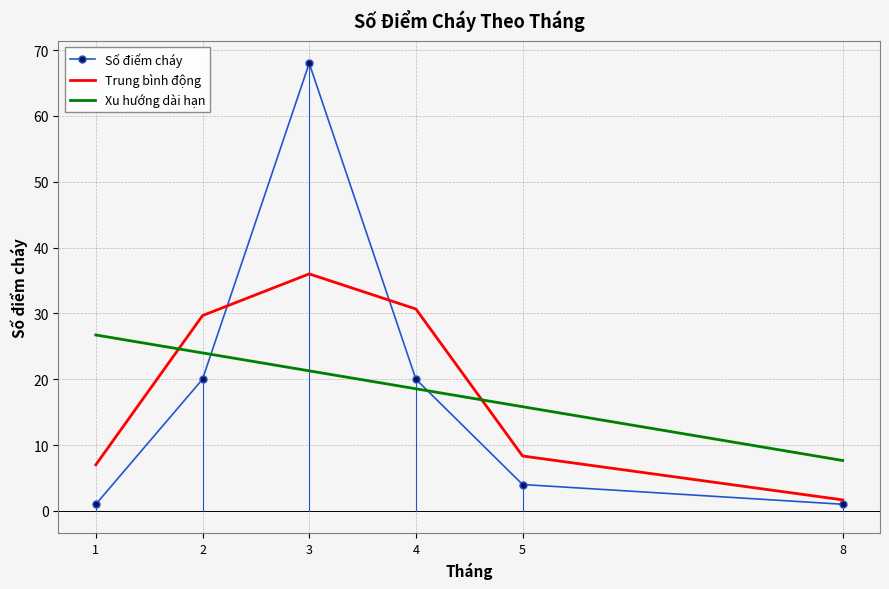

What is the spread (max minus min) of values at 1?

25.7